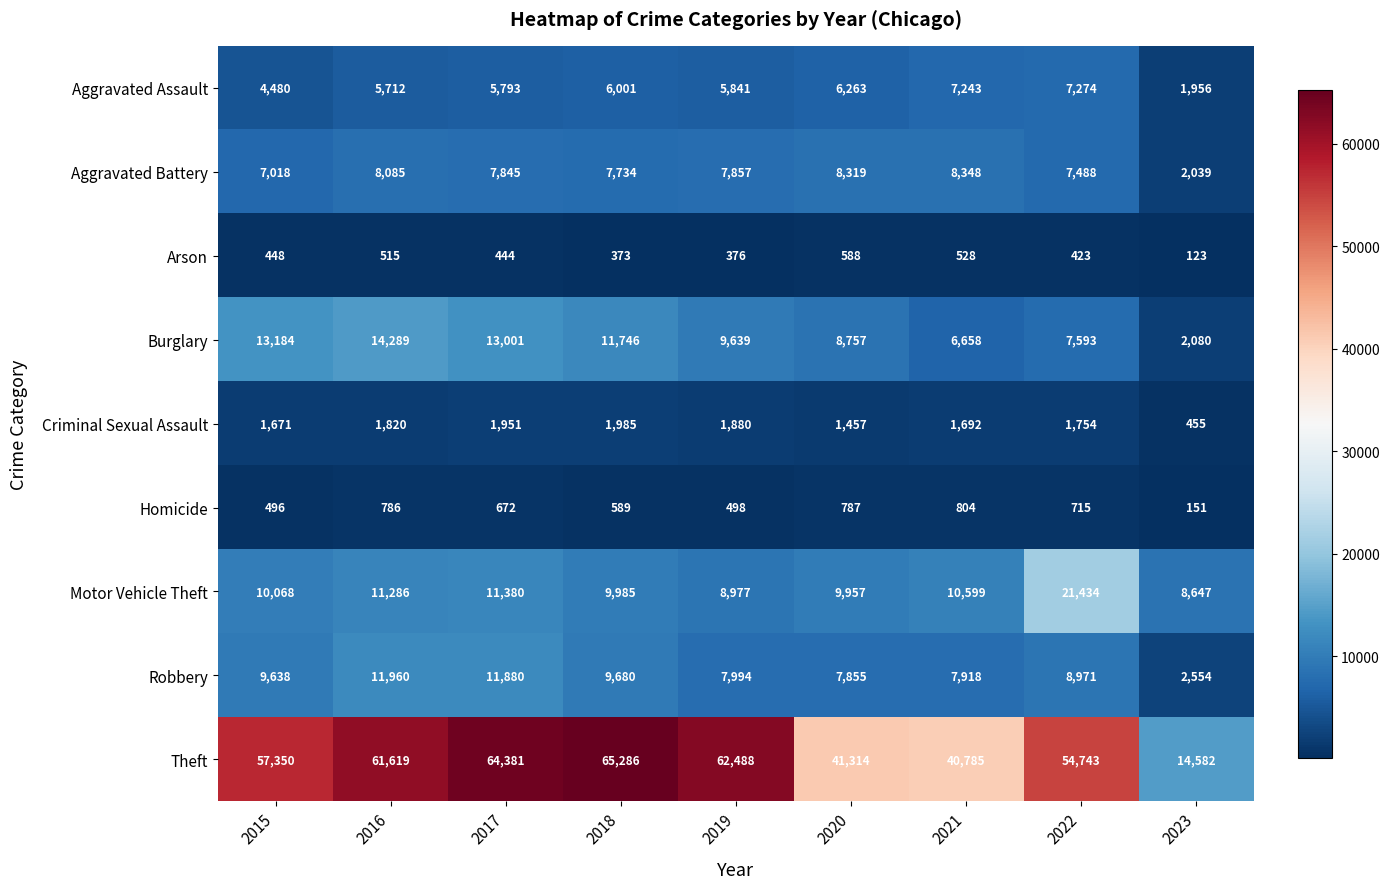

At which category is the sum across all series the highest?

2017